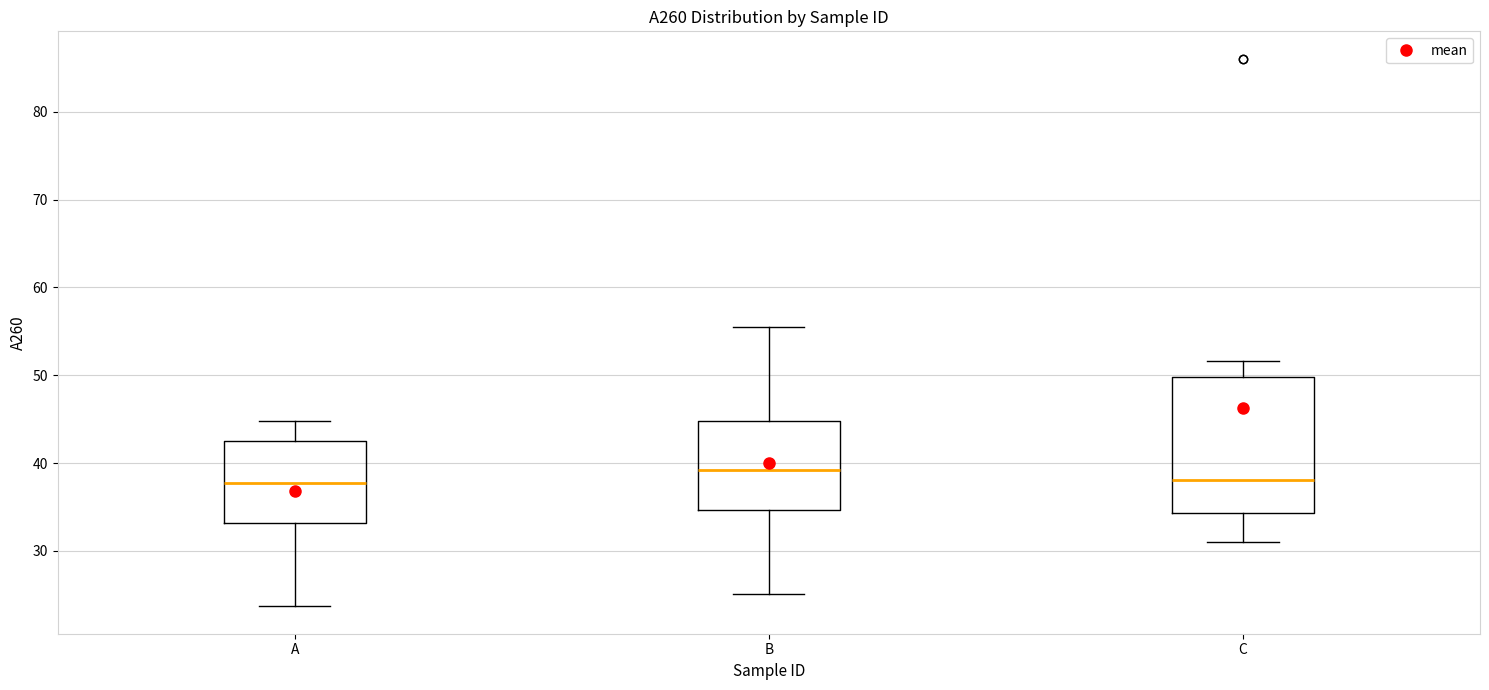

Reading left to right, read every box against the y-axis: the position of its median line, the range the box covers, and the ends of its whiskers. The values are not printed on the chart, so give them approximately, as read against the axis.

A: median 38, box 33 to 43, whiskers 24 to 45
B: median 39, box 35 to 45, whiskers 25 to 56
C: median 38, box 34 to 50, whiskers 31 to 52